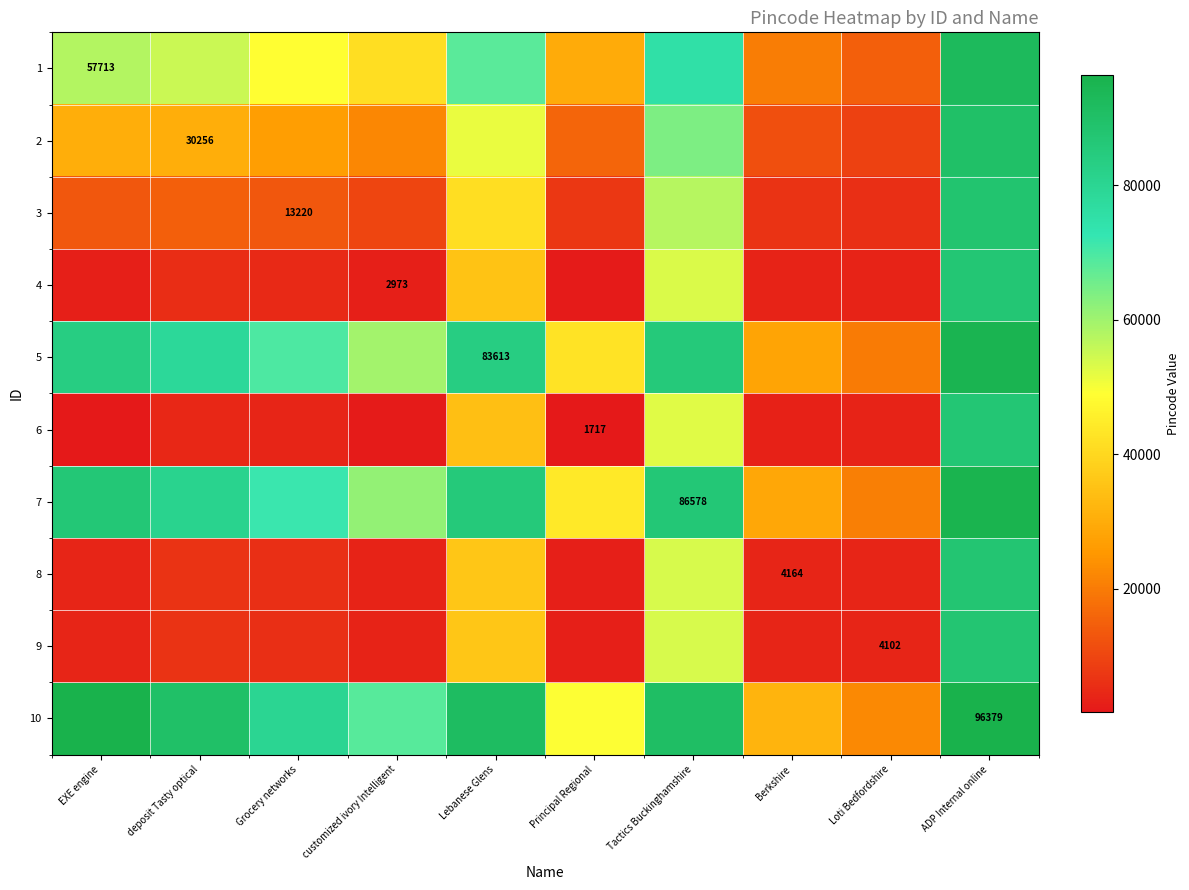

What is the spread (max minus min) of values at Lebanese Glens?

56797.2